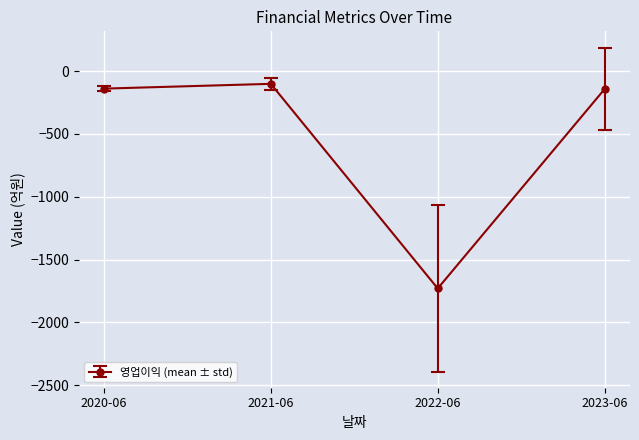

What is the sum of all values?

-2113.2